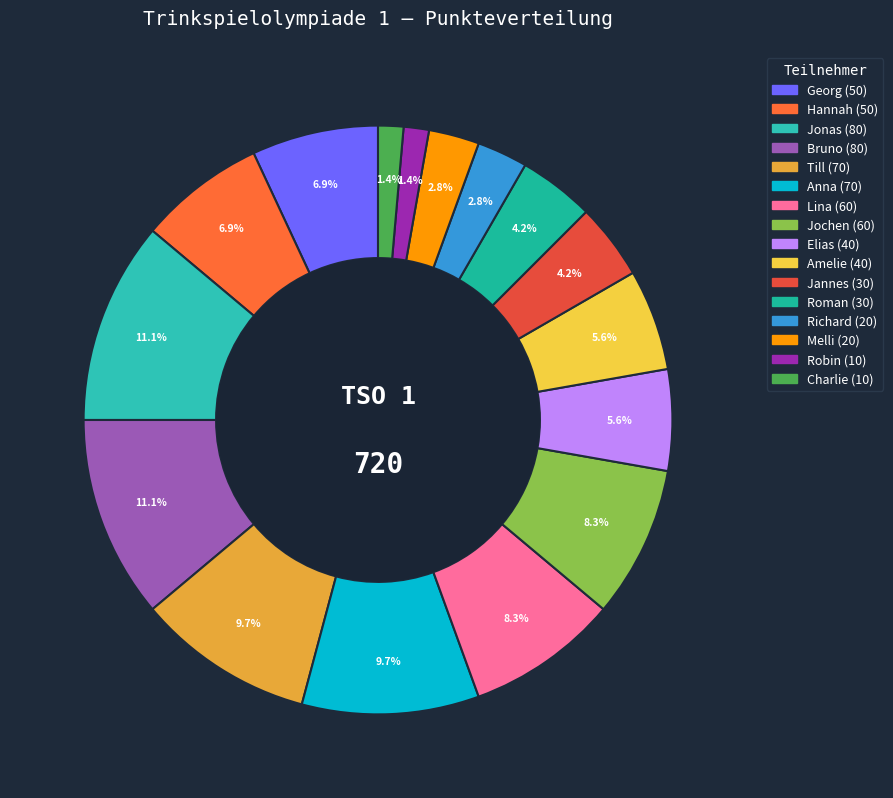

How many slices are in this pie chart?

16